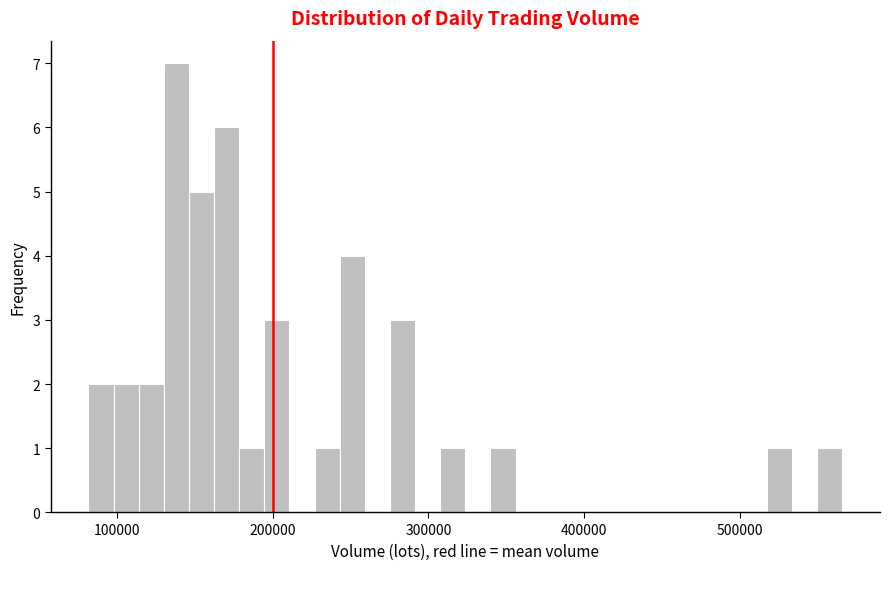

Around what value on the x-axis is the tallest bar? Give the approximate position of its centre, as read against the axis.

140000